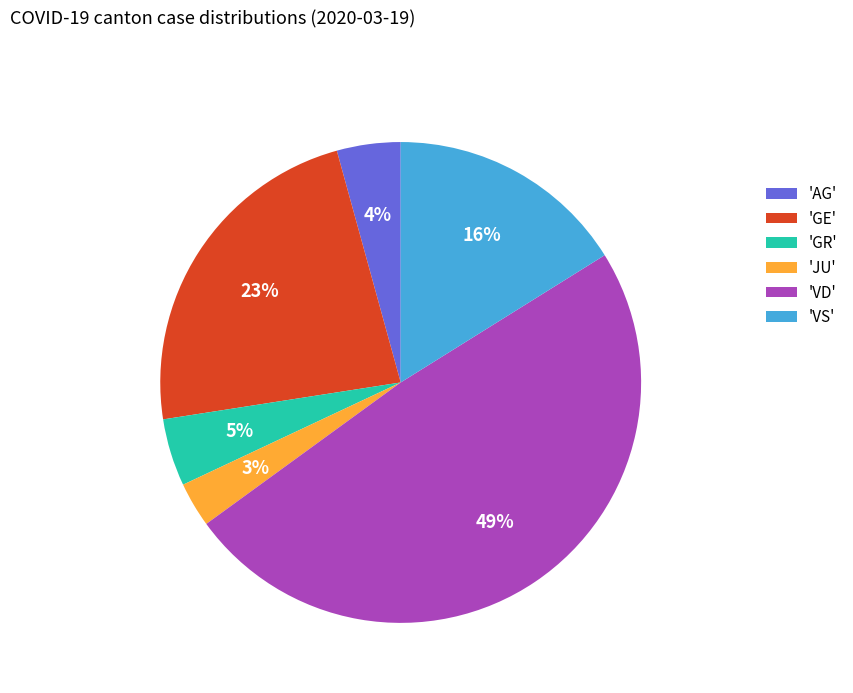

To the nearest percent, what is the difference between the largest and smallest slice percentages?

46%